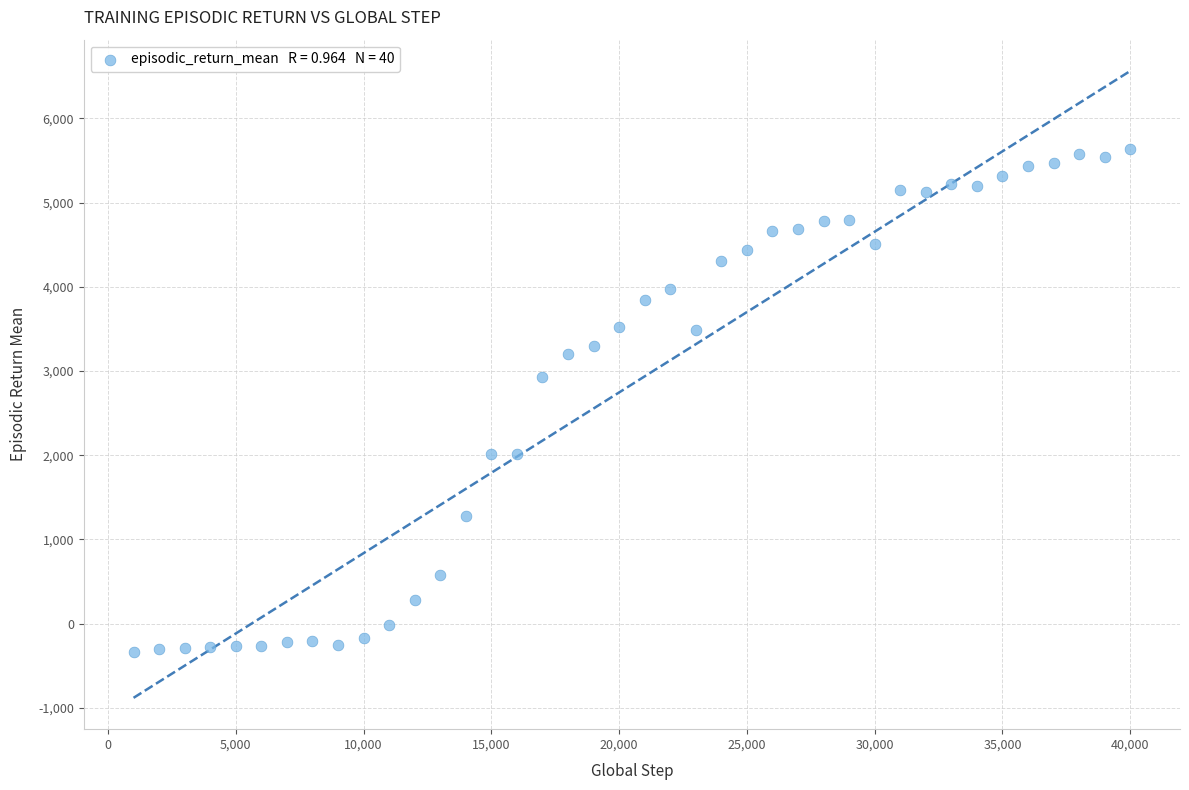

What is the range of Y values (max minus min)?

5978.7